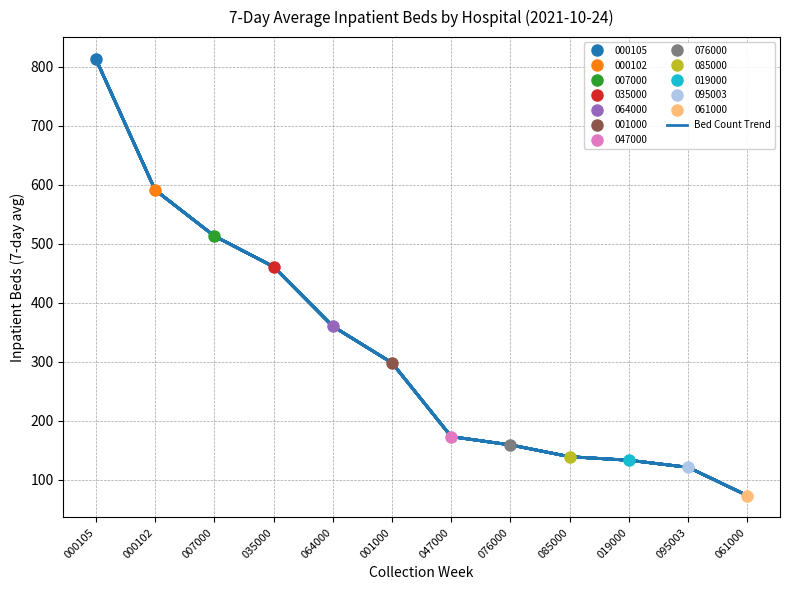

What is the difference between the second highest and minimum values?

518